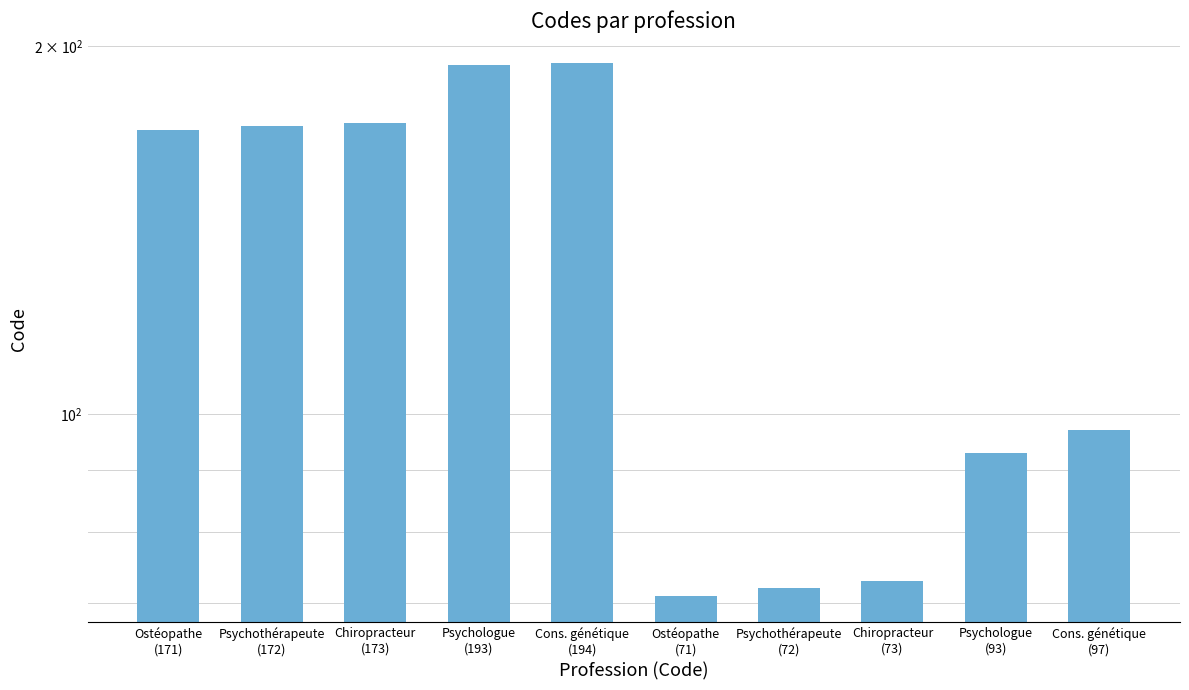

List the labels in order of value, largest first.

Cons. génétique
(194), Psychologue
(193), Chiropracteur
(173), Psychothérapeute
(172), Ostéopathe
(171), Cons. génétique
(97), Psychologue
(93), Chiropracteur
(73), Psychothérapeute
(72), Ostéopathe
(71)